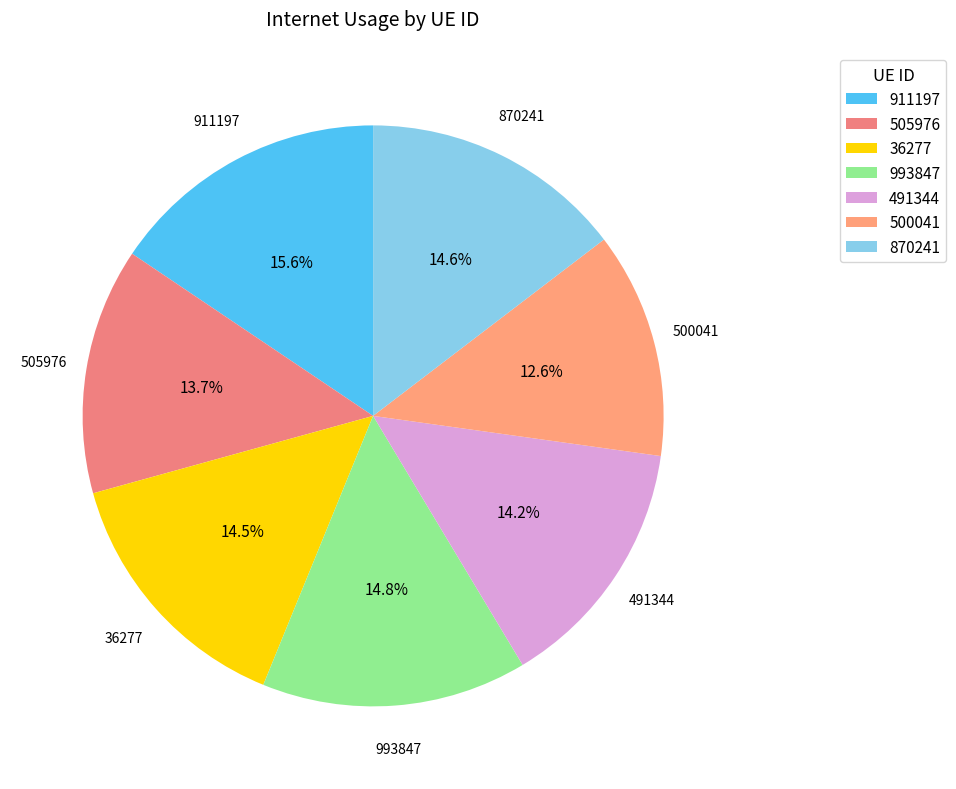

Between 870241 and 500041, which is larger?

870241